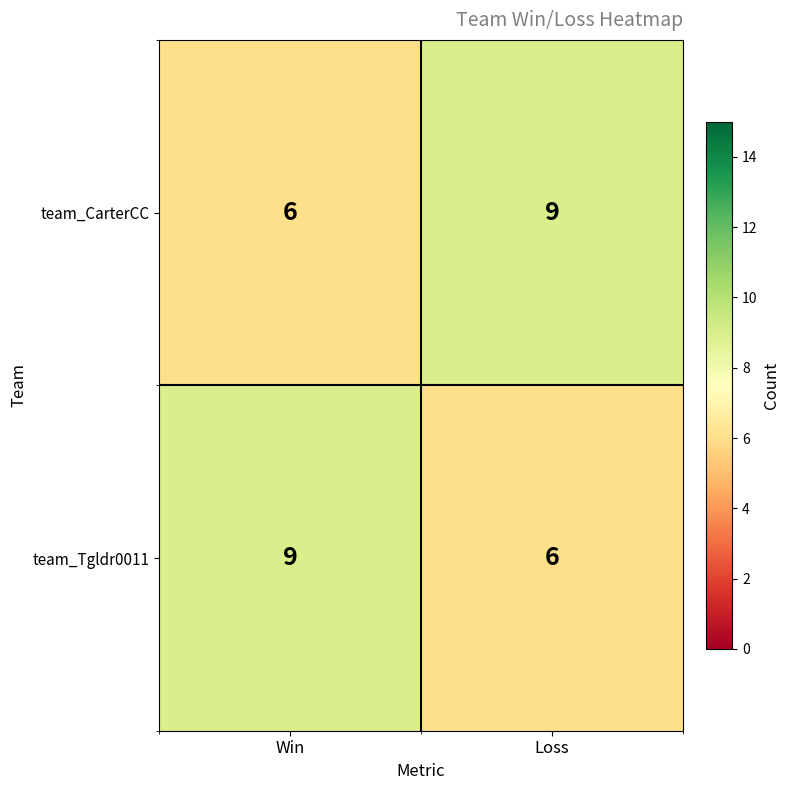

What is the greatest value displayed?

9